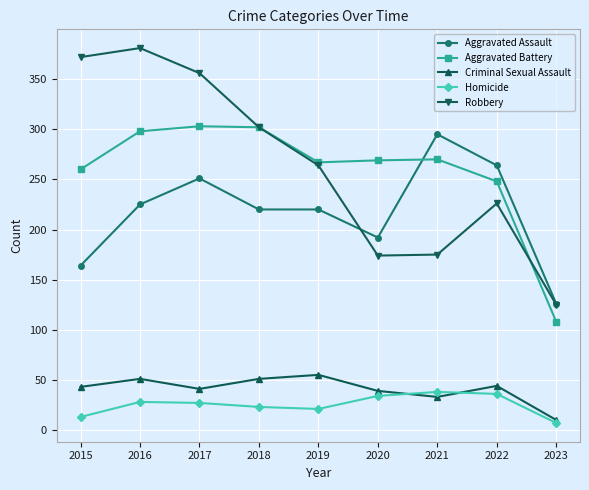

How many lines are shown in the chart?

5